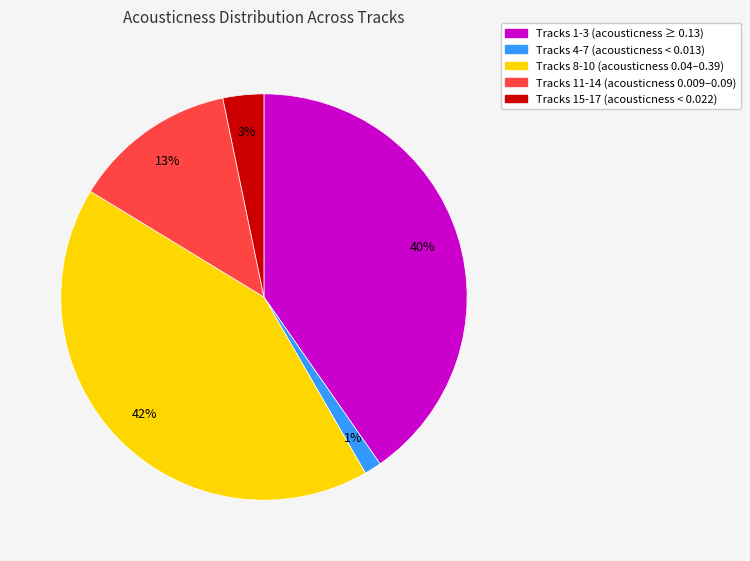

How many segments does this pie chart have?

5